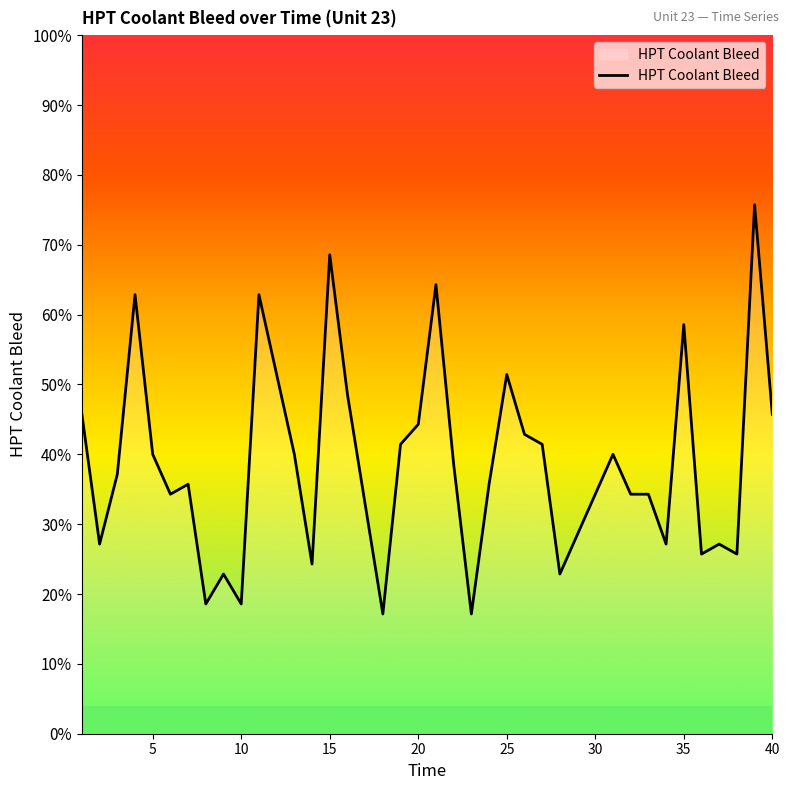

Reading left to right, what are all the values shown in this chart?

39.0	38.9	39.0	39.1	39.0	38.9	39.0	38.8	38.9	38.8	39.1	39.1	39.0	38.9	39.2	39.0	38.9	38.8	39.0	39.0	39.1	39.0	38.8	39.0	39.1	39.0	39.0	38.9	38.9	38.9	39.0	38.9	38.9	38.9	39.1	38.9	38.9	38.9	39.2	39.0